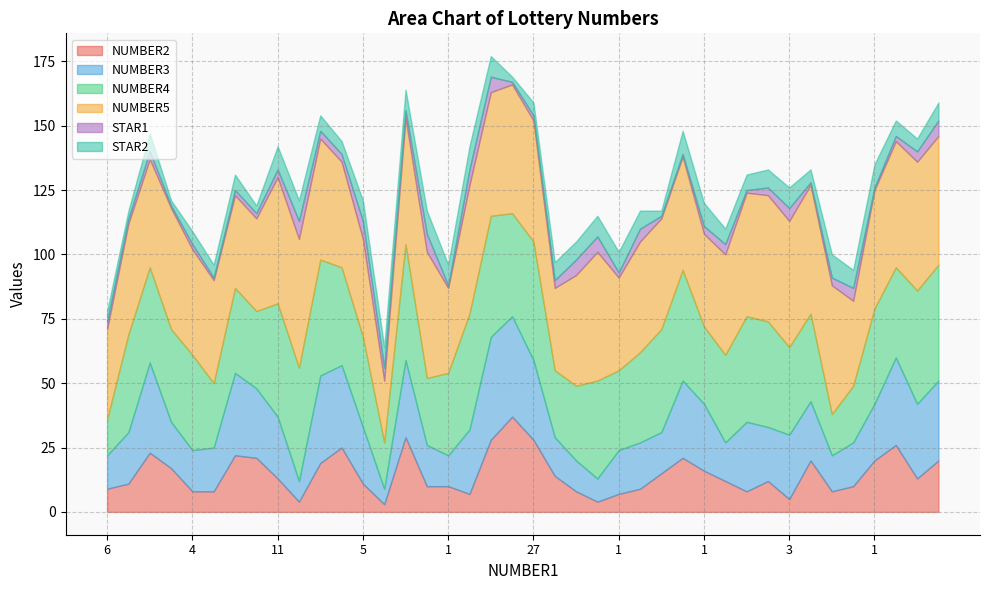

What is the total value across all series at 16?

121